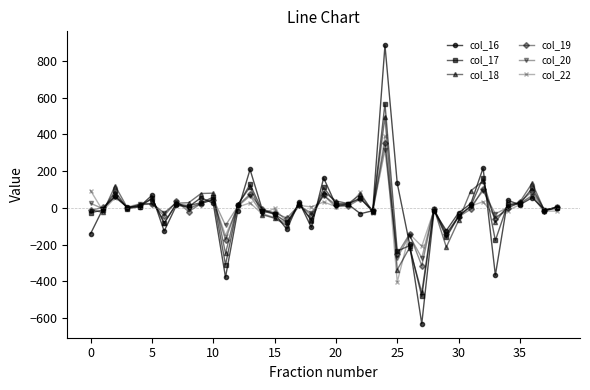

True or false: col_22 has more than 2 interior local peaks.

True